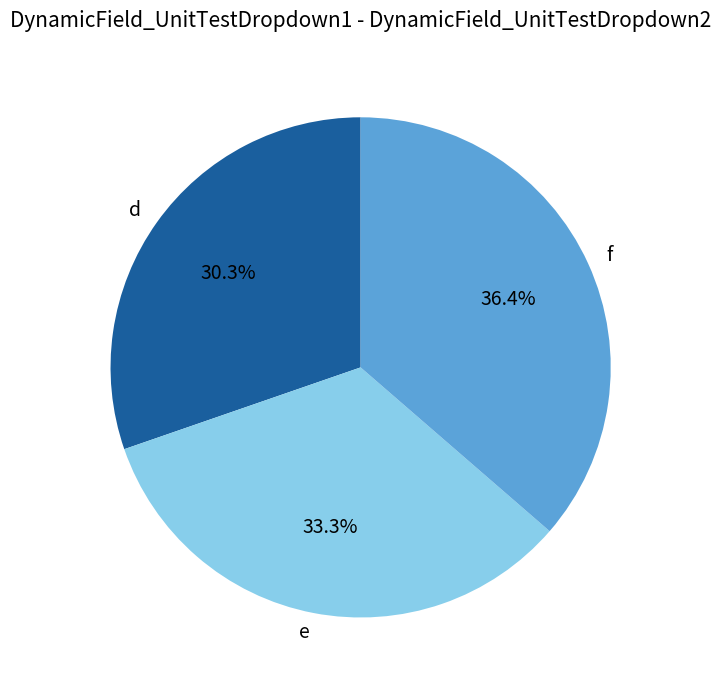

To the nearest percent, what portion does f represent?

36%